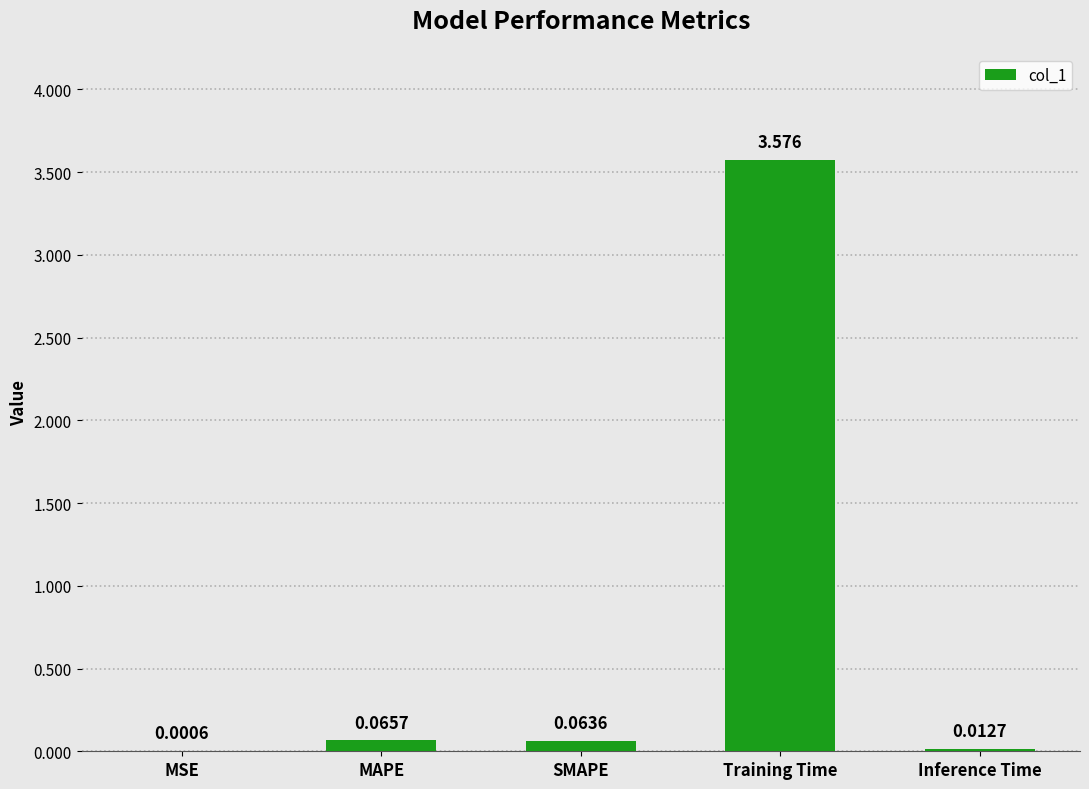

Which has a higher value, MAPE or Training Time?

Training Time